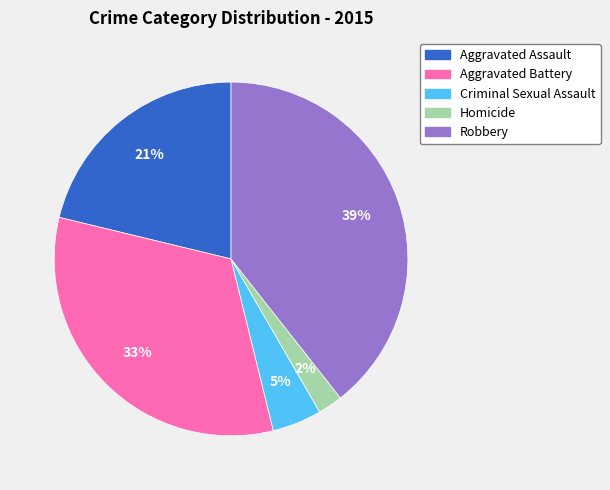

What is the smallest slice in the pie chart?

Homicide